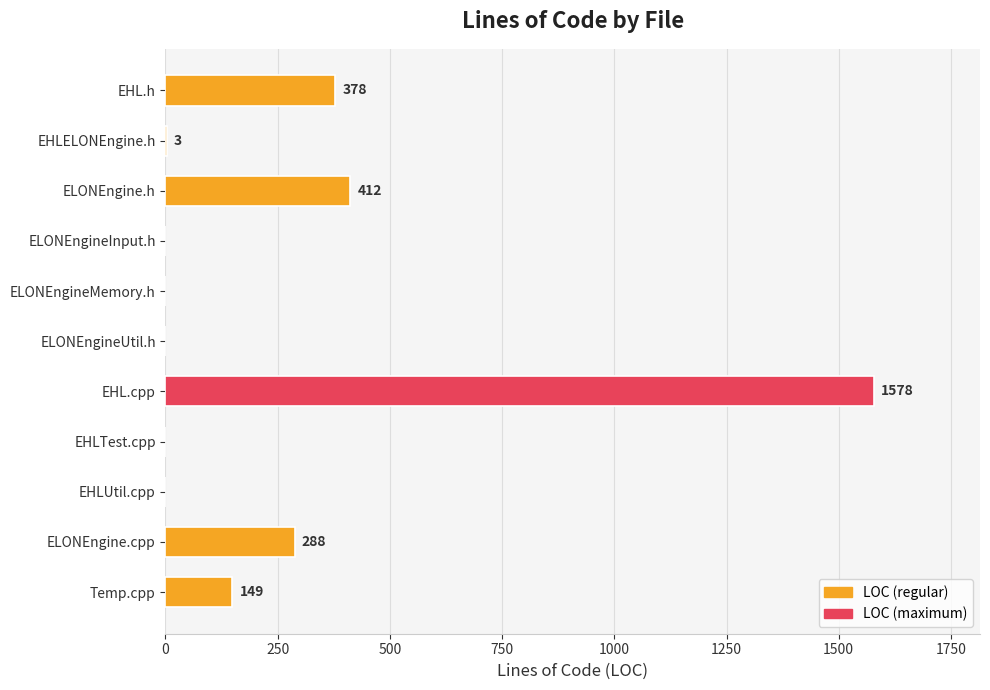

Reading bottom to top, list all the values displayed in this chart.

Temp.cpp=149	ELONEngine.cpp=288	EHLUtil.cpp=0	EHLTest.cpp=0	EHL.cpp=1578	ELONEngineUtil.h=0	ELONEngineMemory.h=0	ELONEngineInput.h=0	ELONEngine.h=412	EHLELONEngine.h=3	EHL.h=378